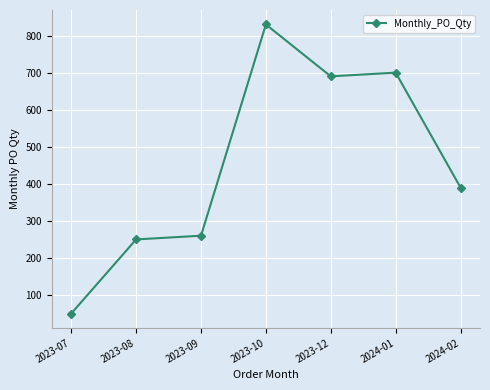

True or false: the data has more than 1 interior local peaks.

True